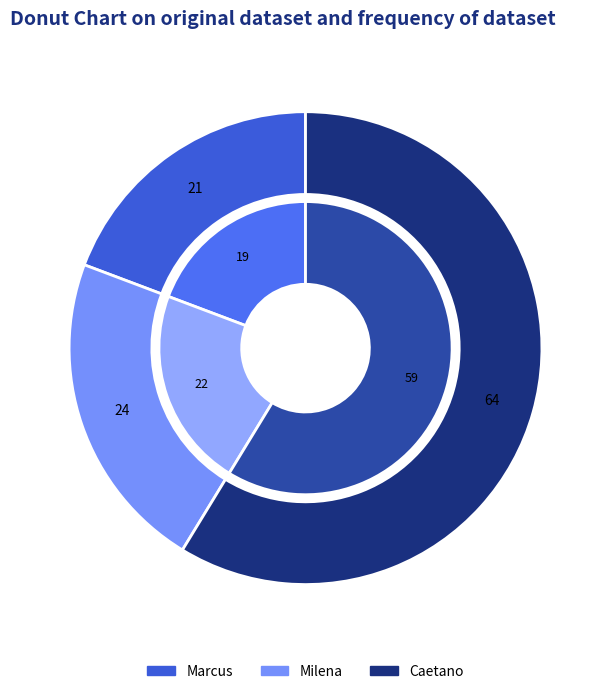

What is the change in value from Marcus to Milena?

+3